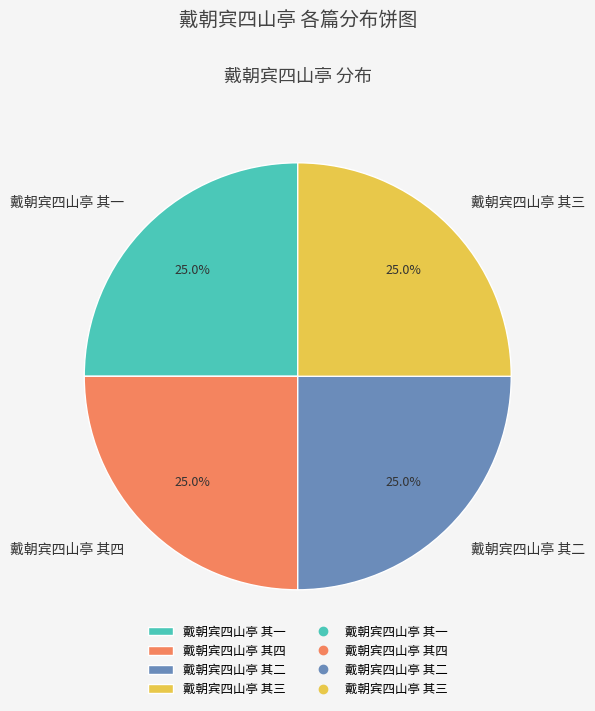

What percentage is the 戴朝宾四山亭 其二 slice, to the nearest percent?

25%